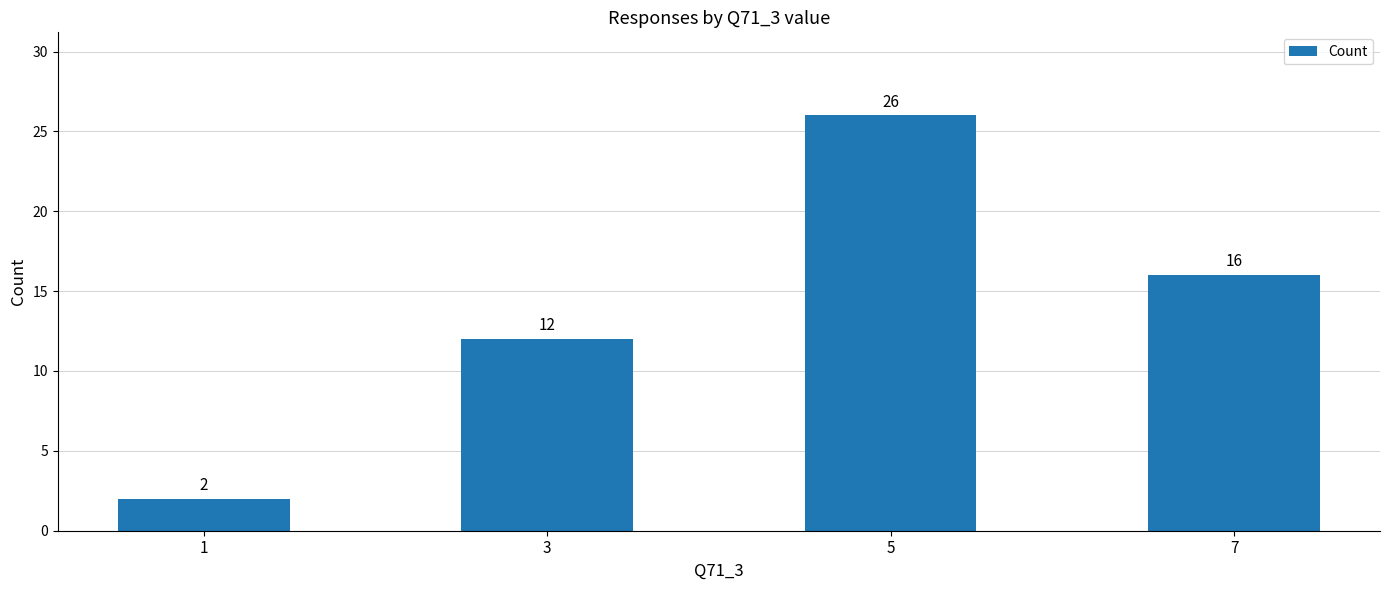

Does the chart contain any negative values?

No